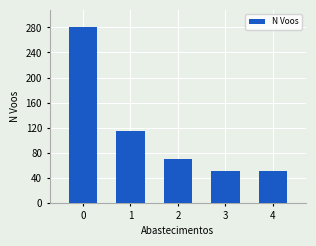

Does the chart contain stacked bars?

No